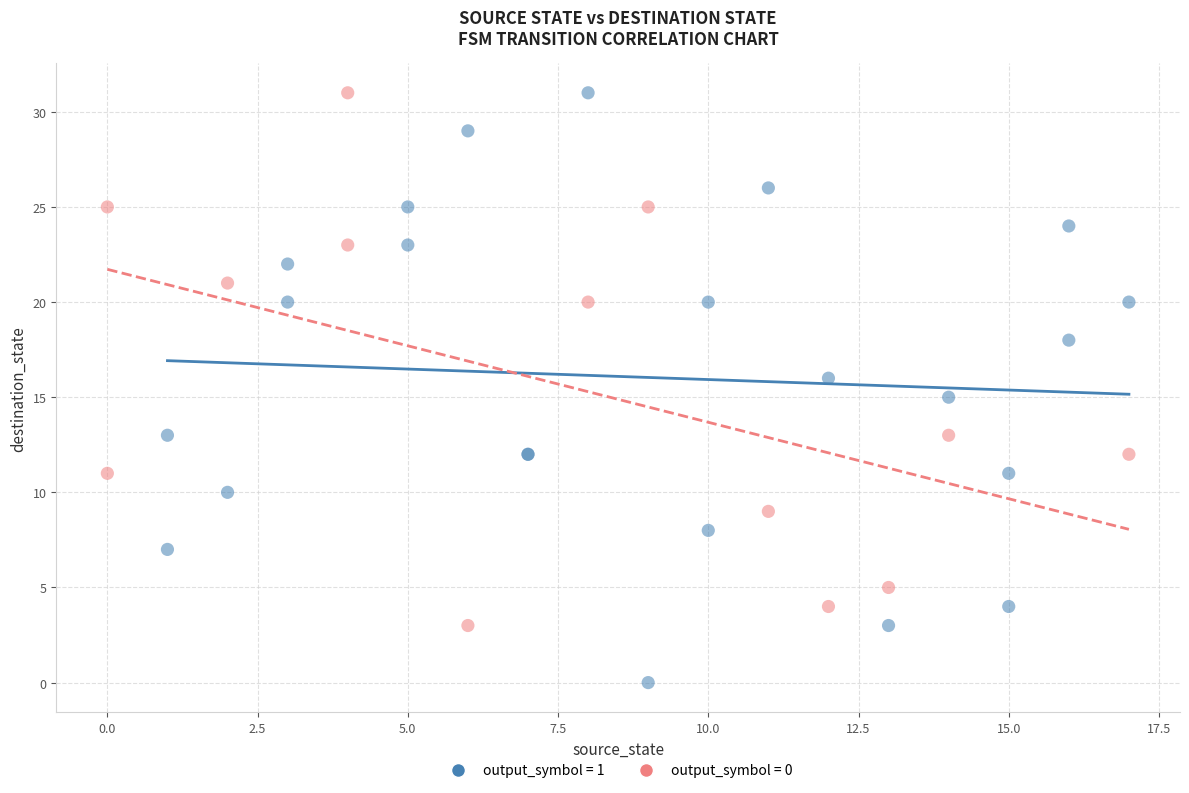

Which series contains the lowest Y value?

output_symbol = 1